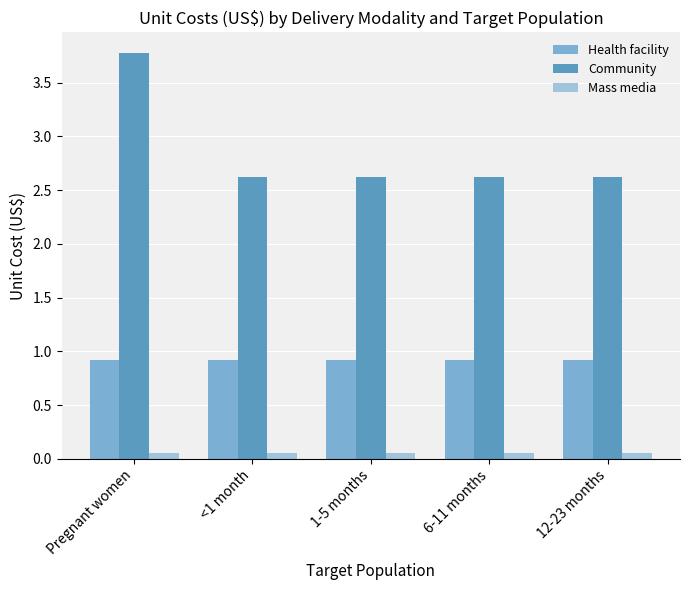

At how many categories does at least one series exceed 3?

1